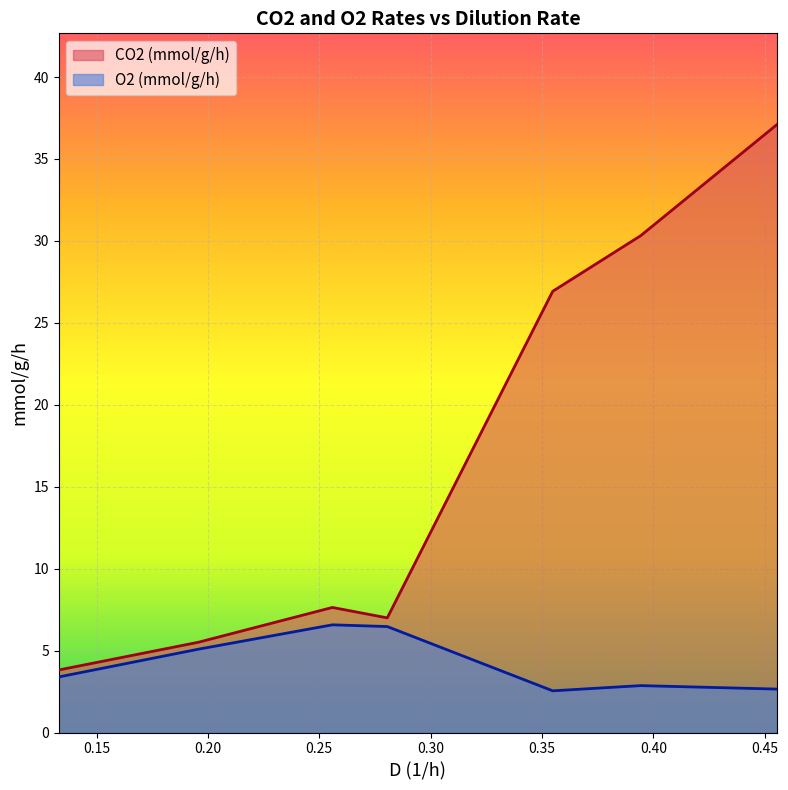

True or false: CO2 (mmol/g/h) and O2 (mmol/g/h) cross at least once.

False